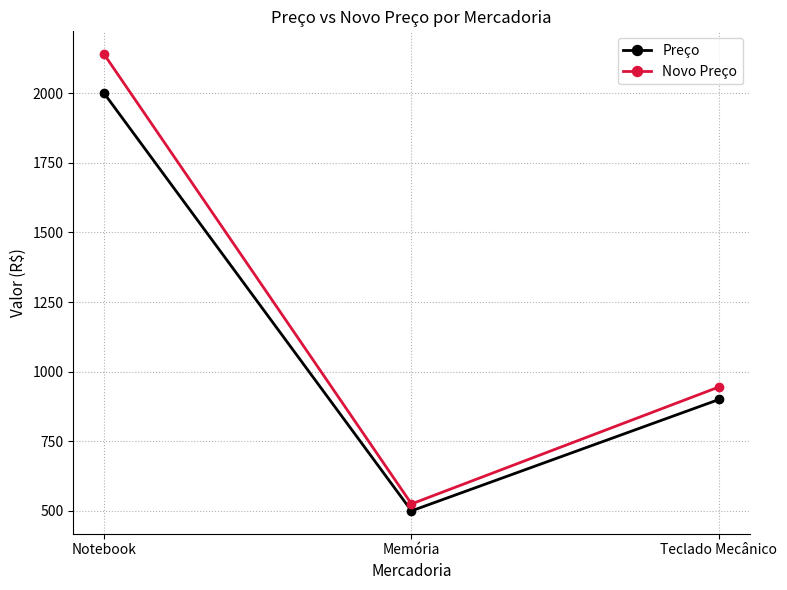

What is the label of the 3rd point from the left?

Teclado Mecânico